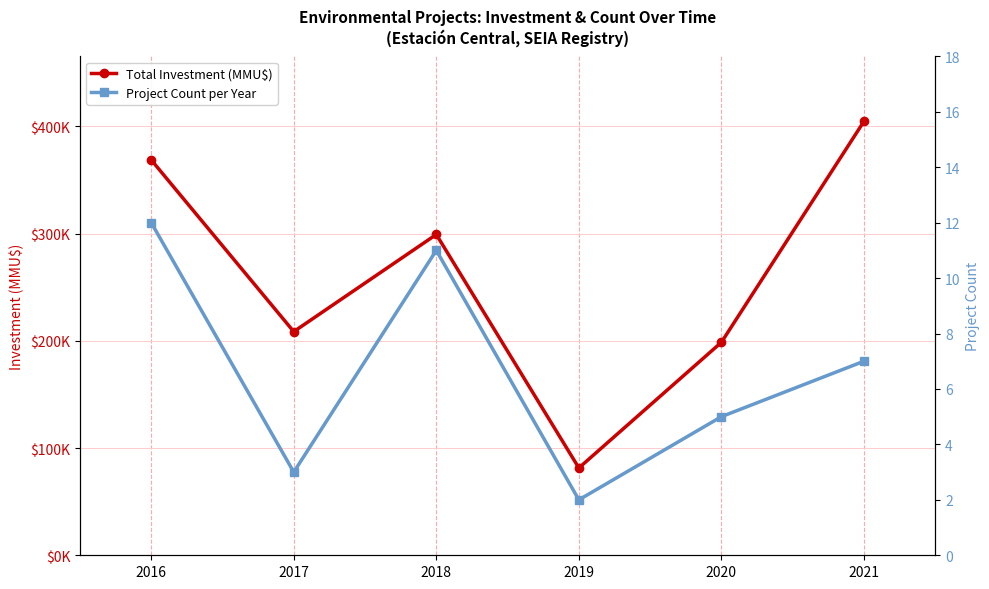

What is the spread (max minus min) of values at 2019?

81423